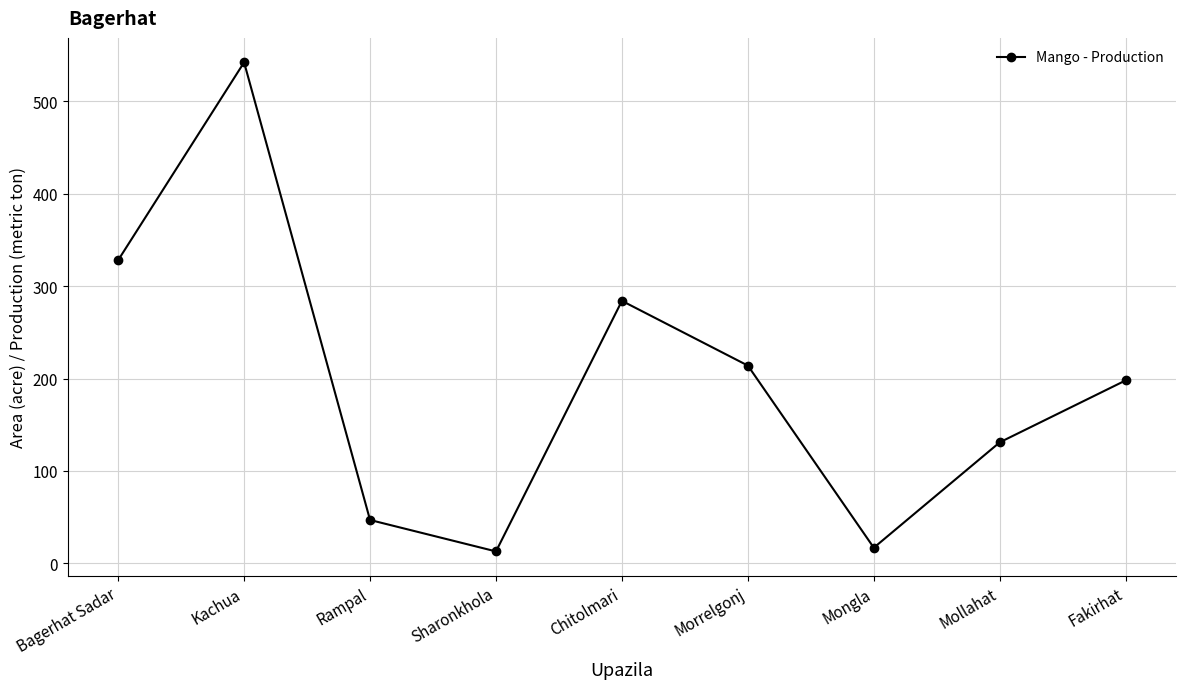

At which category does the data reach its first local peak?

Kachua